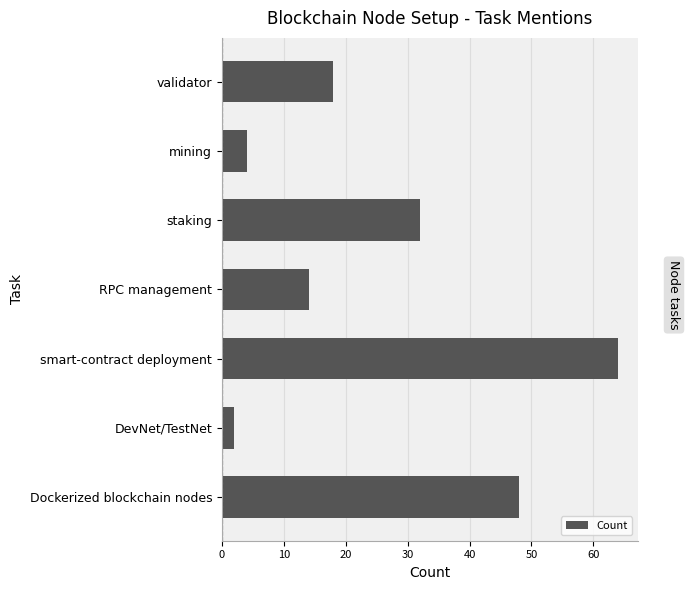

How many bars are there in total?

7